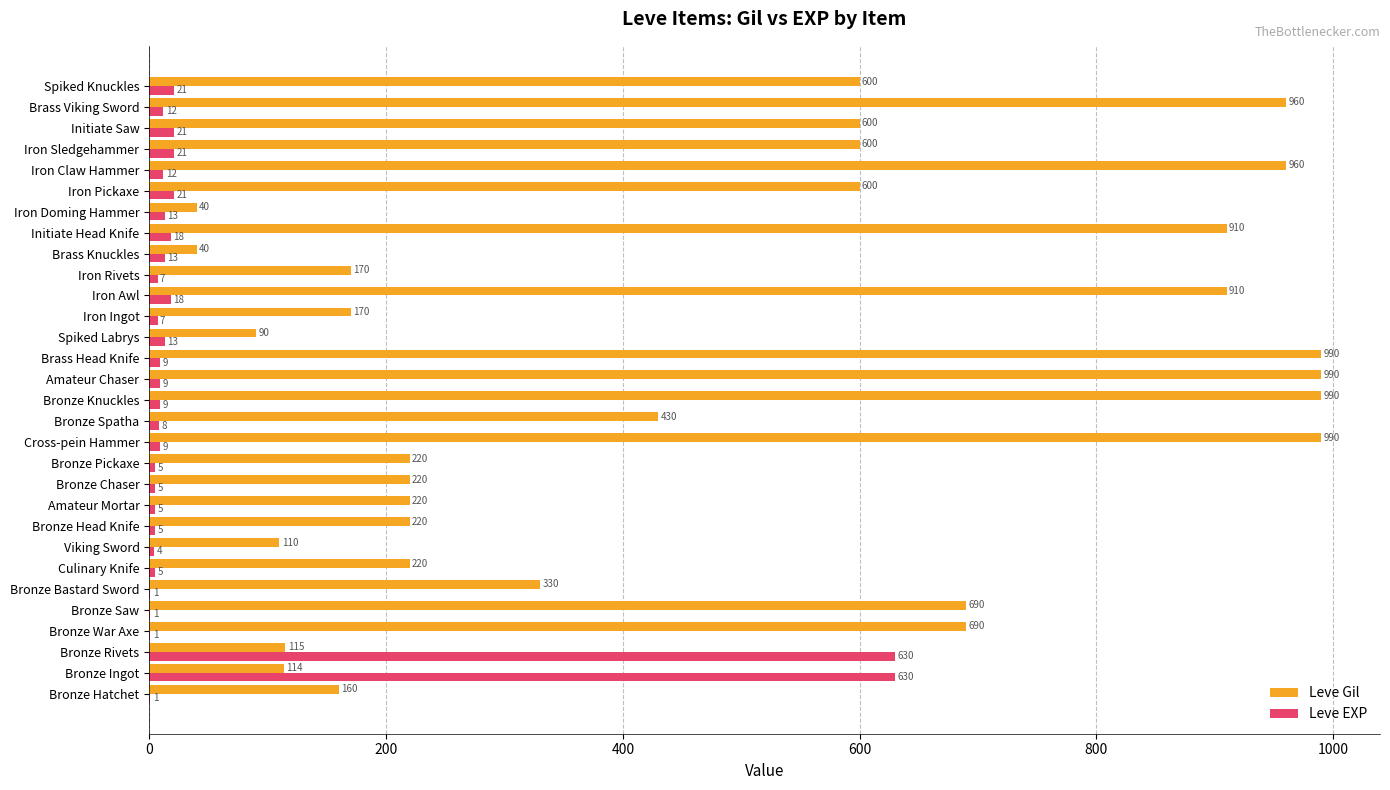

What is the maximum value for Leve Gil?

990